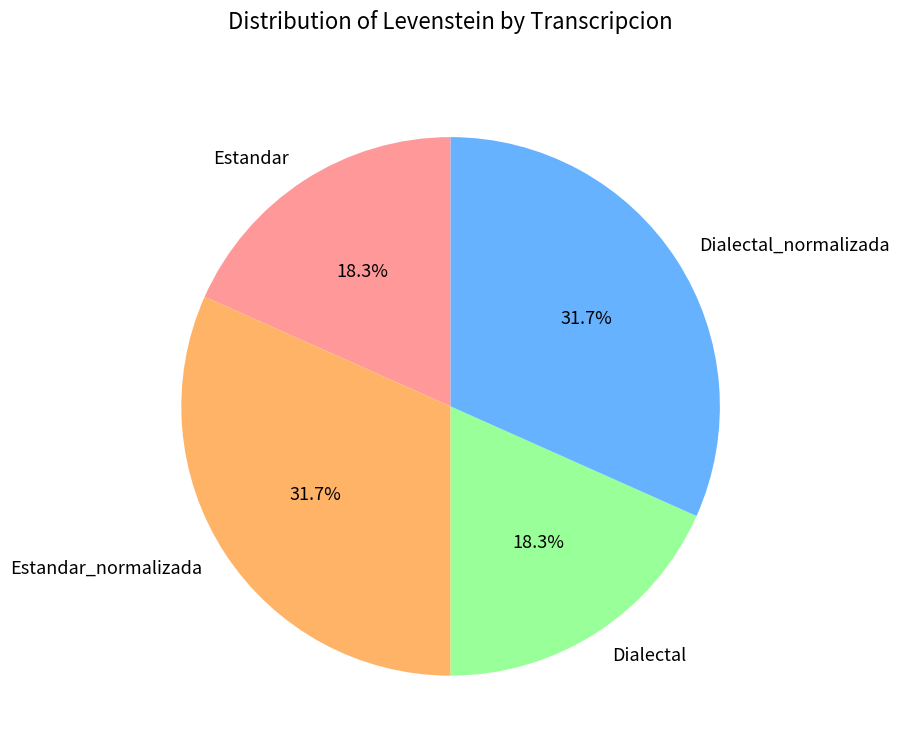

What percentage is the Estandar slice, to the nearest percent?

18%